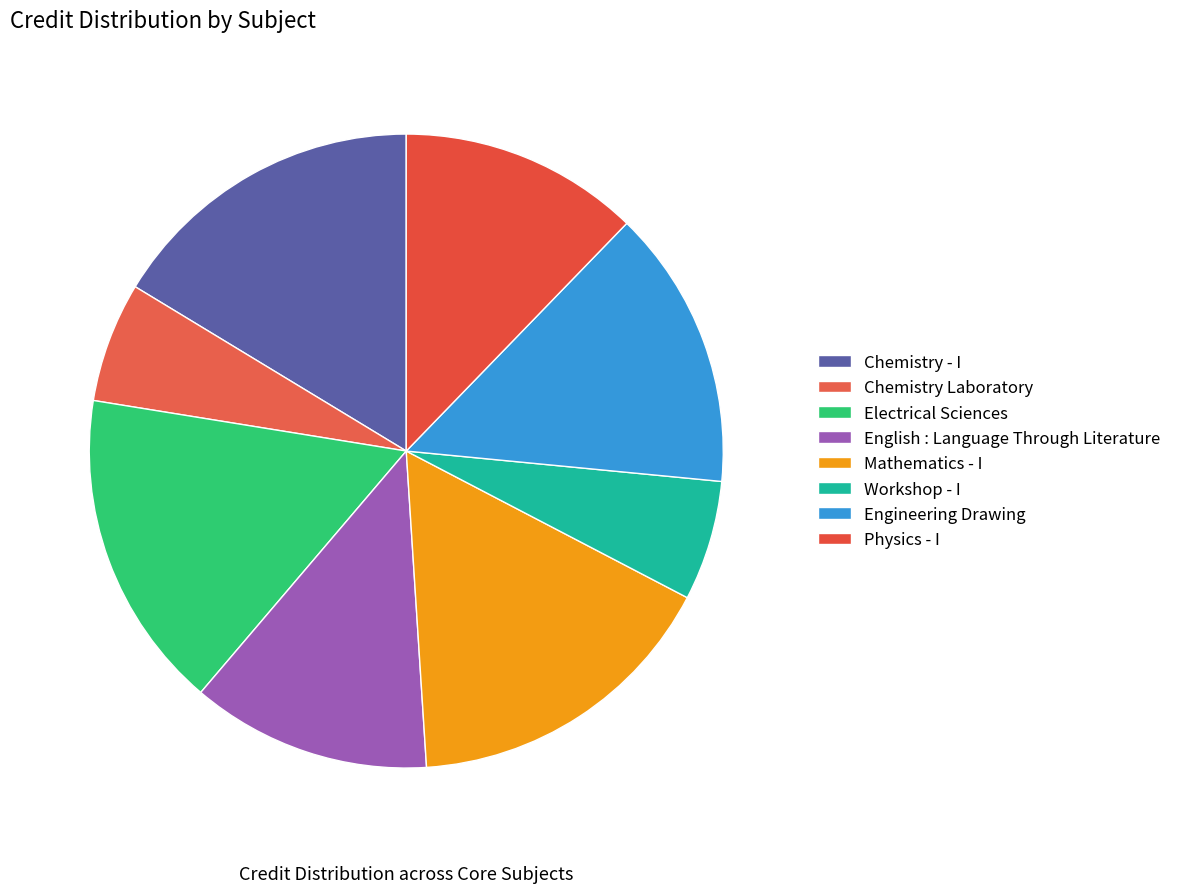

To the nearest percent, what is the difference between the largest and smallest slice percentages?

10%